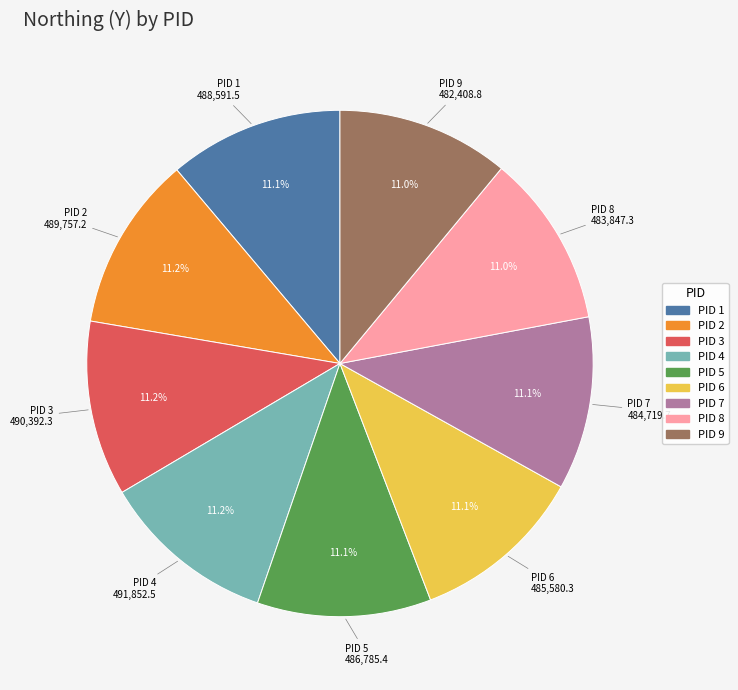

Is there a majority slice in this chart?

No